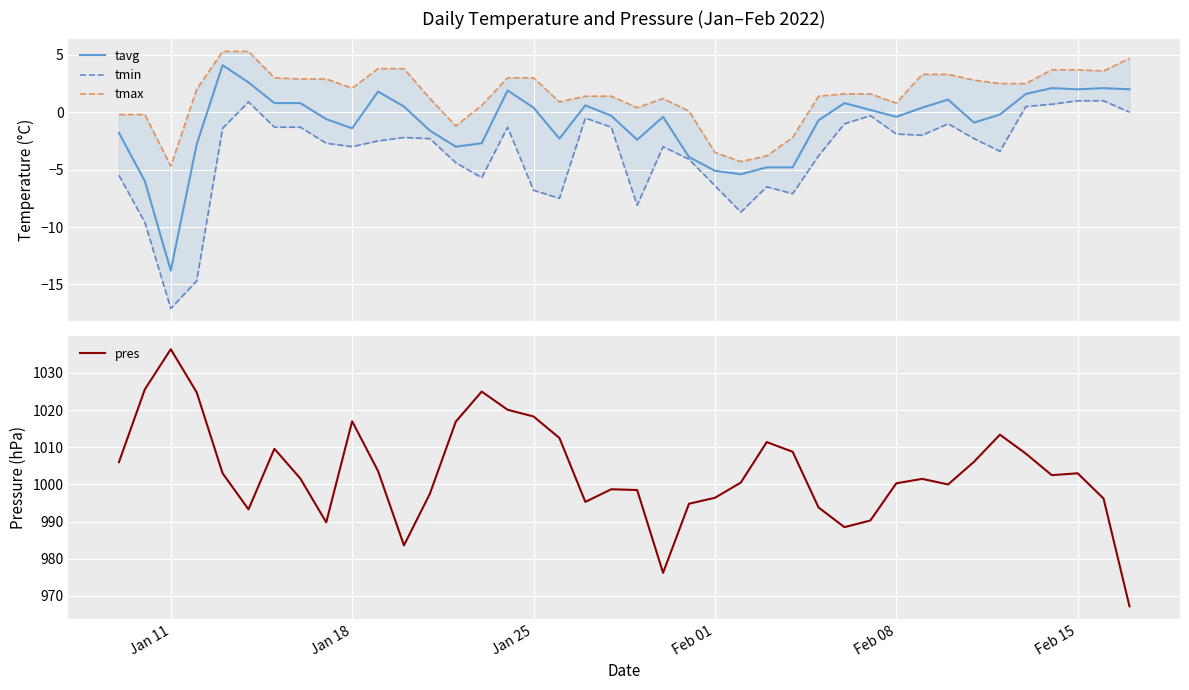

At which label does pres reach its peak?

Jan 11